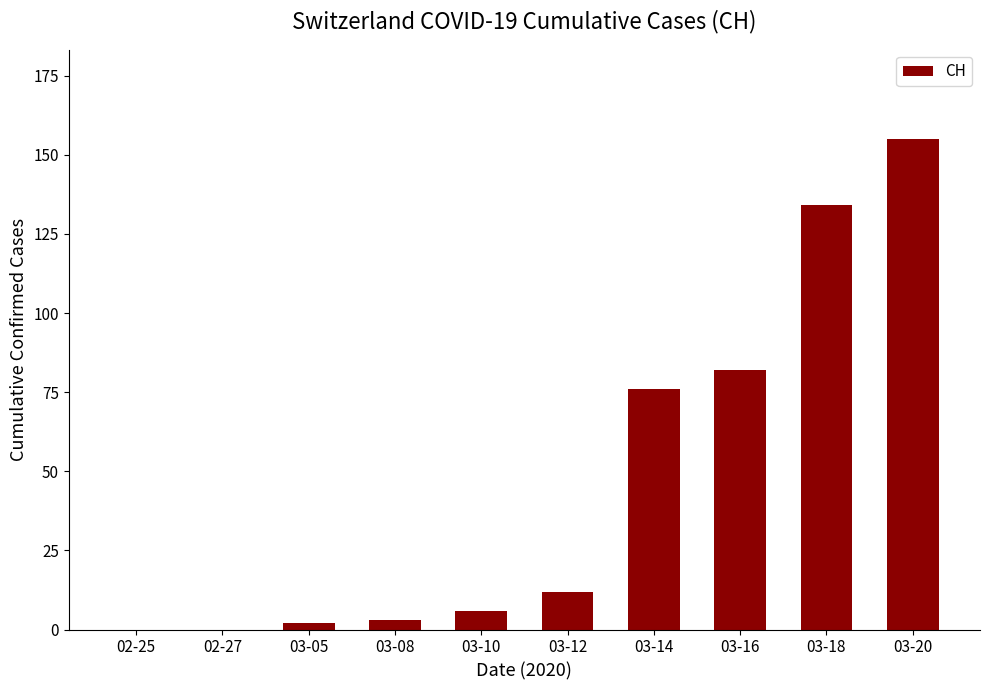

Where is the data nearest to the value 77?

03-14